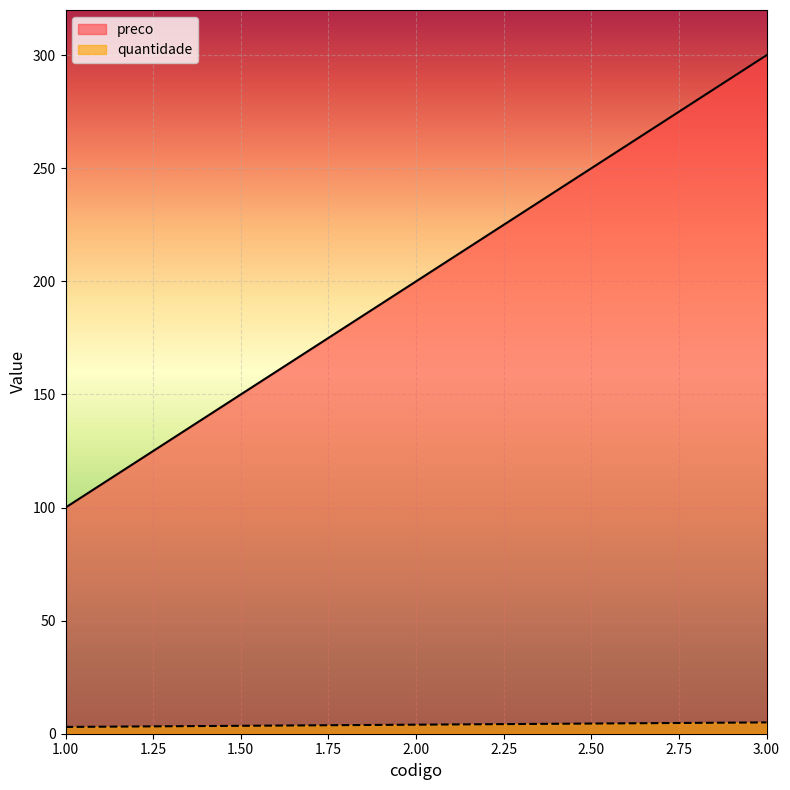

At which category is the sum across all series the highest?

3.00